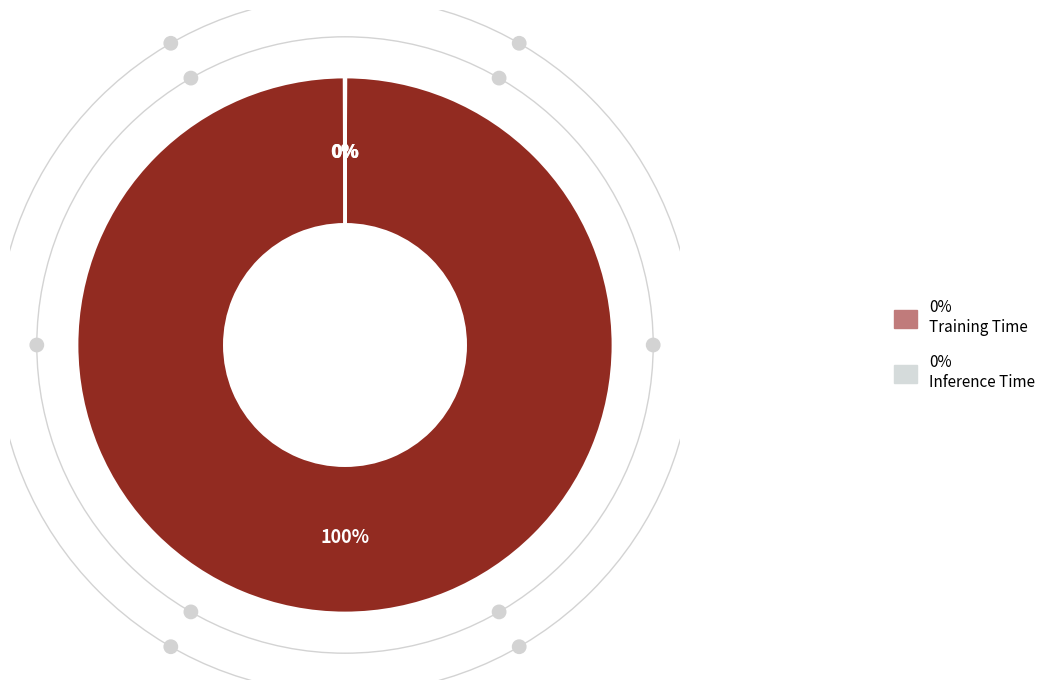

To the nearest percent, what is the average slice percentage?

25%